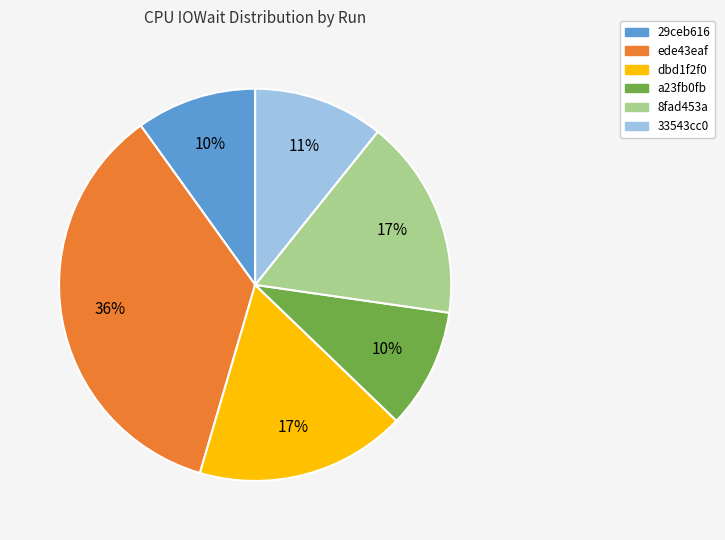

Is there a majority slice in this chart?

No